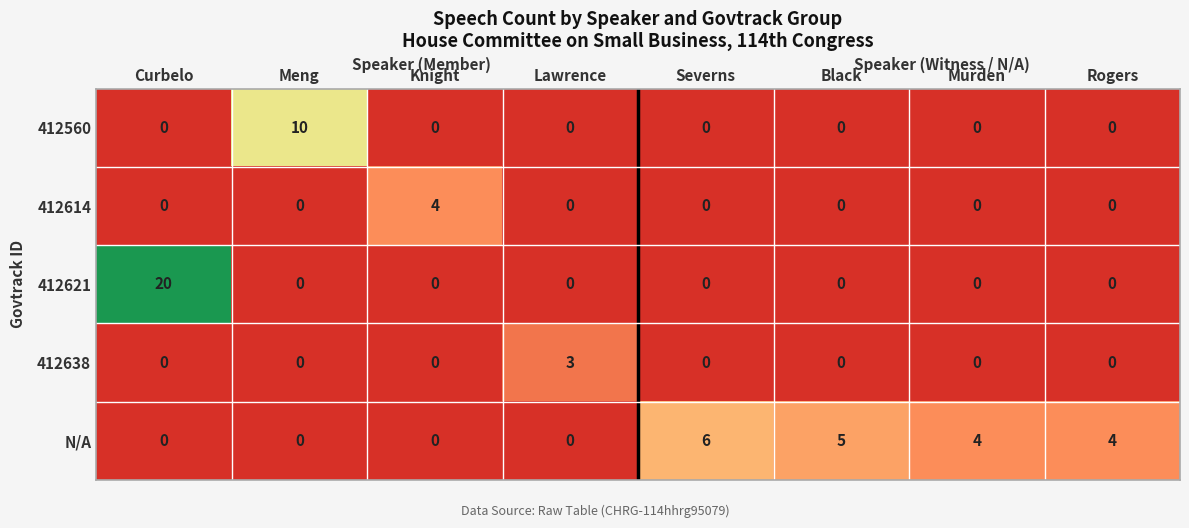

What is the greatest value displayed?

20